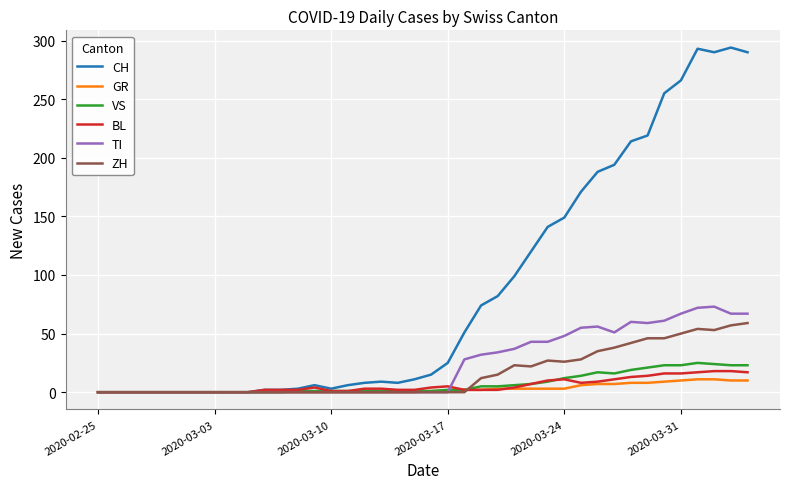

Which series has the largest total across all categories?

CH